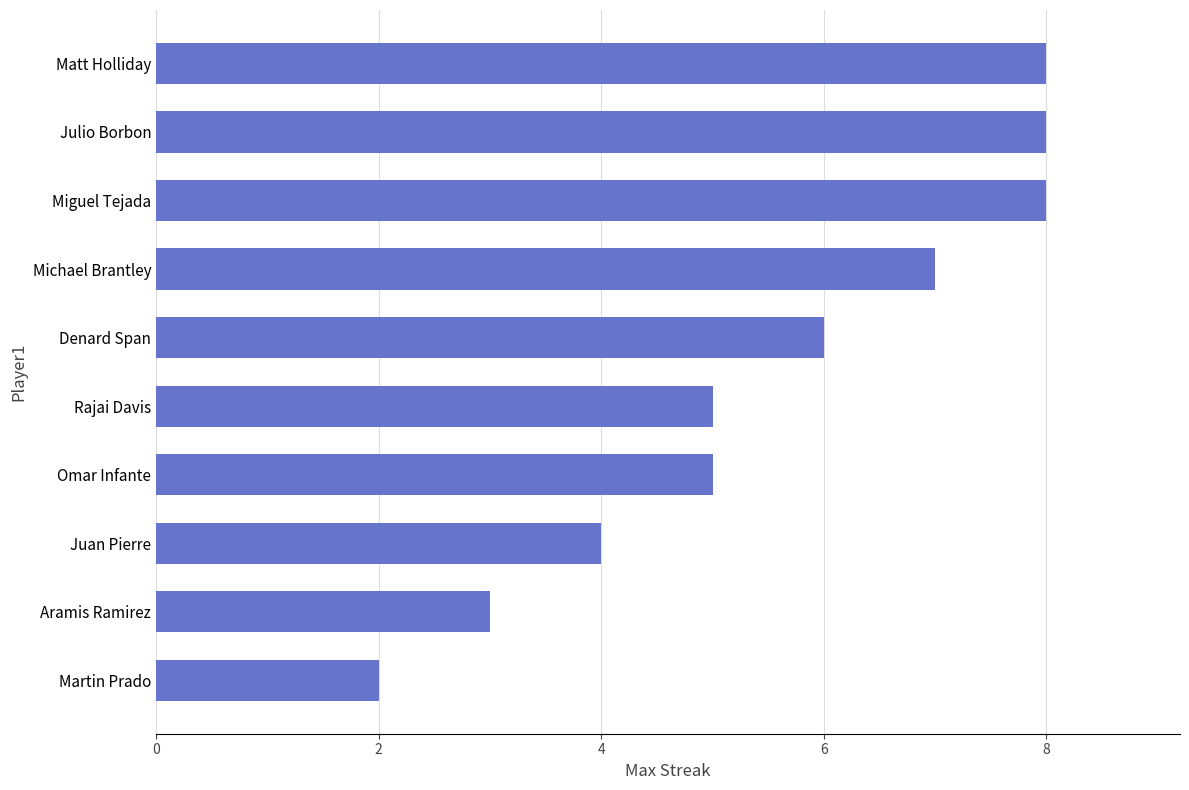

What is the ratio of the value at Matt Holliday to the value at Aramis Ramirez?

2.7